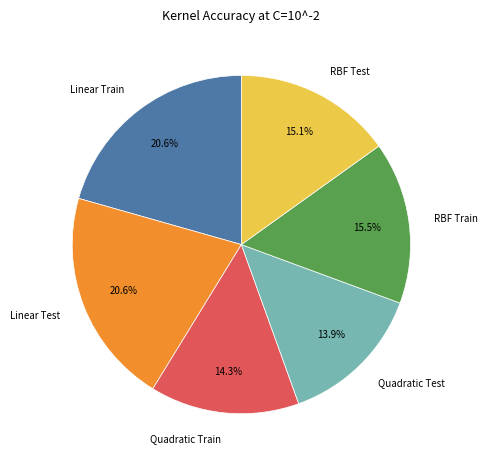

What percentage do RBF Test and Linear Test together represent?

35.7%